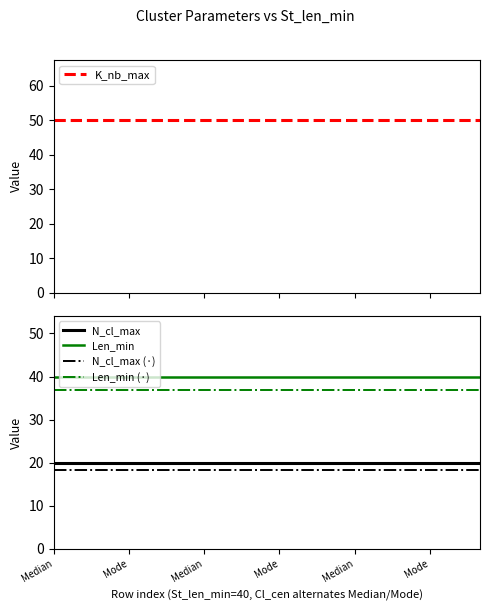

What is the spread (max minus min) of values at Mode?

31.6